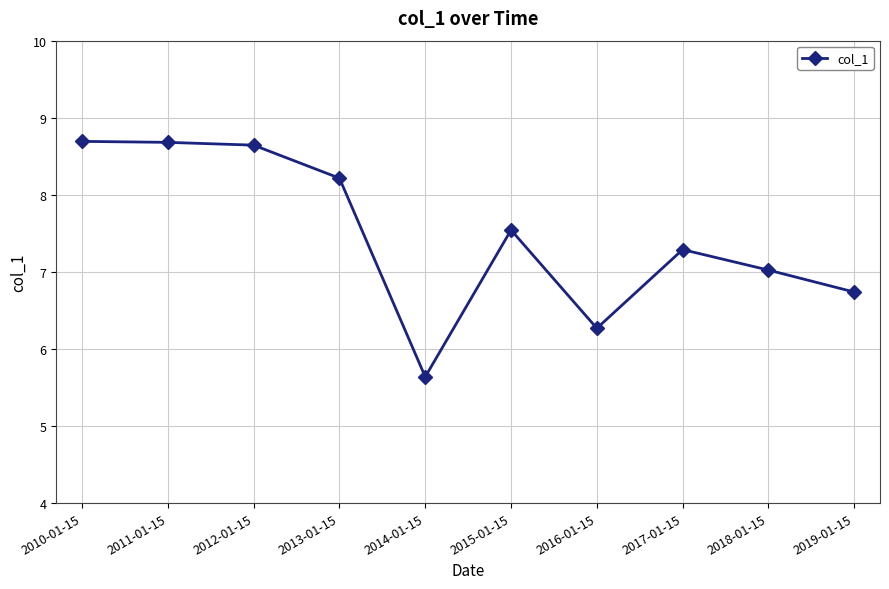

Which label corresponds to the smallest value in the chart?

2014-01-15